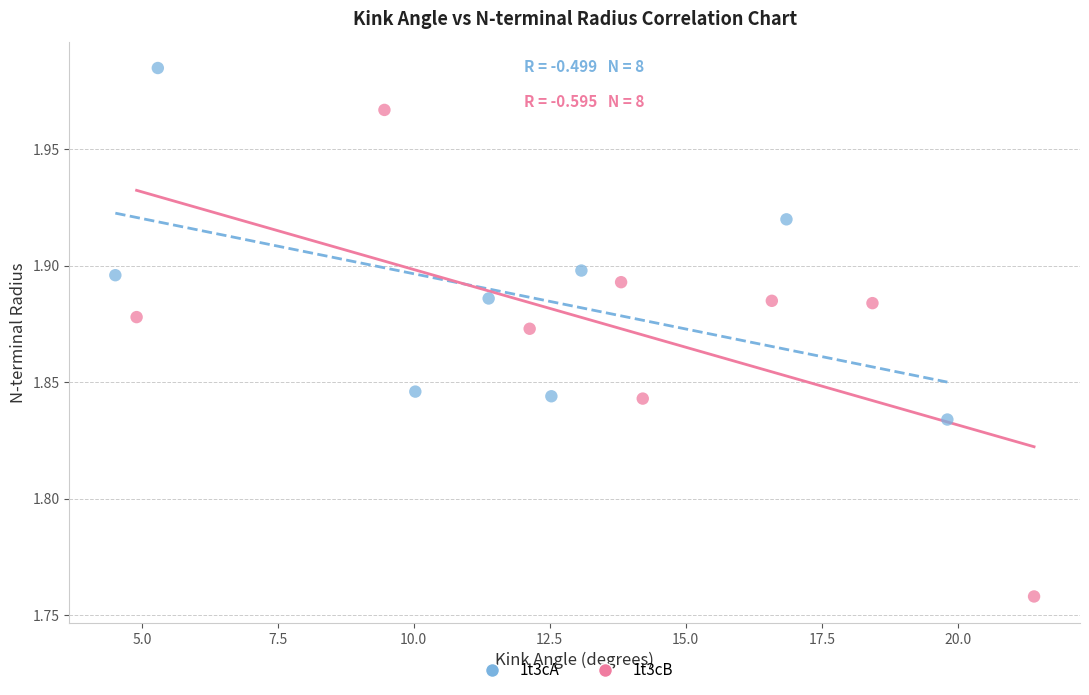

Which series contains the lowest Y value?

1t3cB